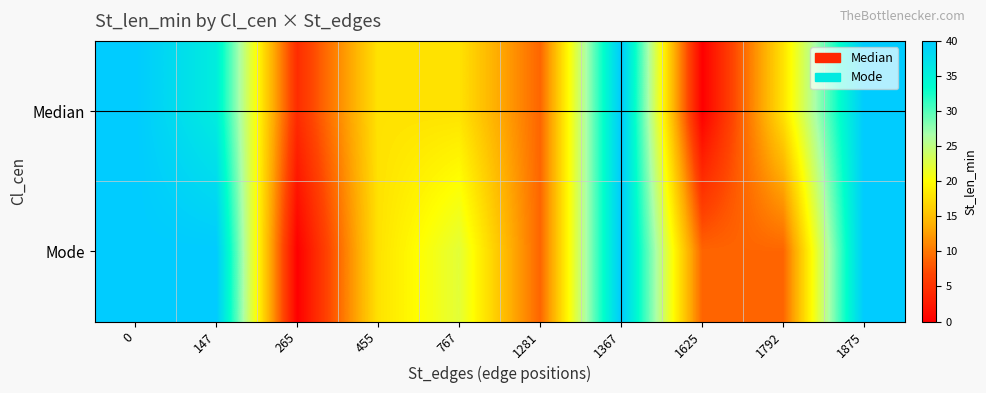

Reading right to left, what are all the values shown in this chart?

Median: 1875=40.0	1792=17.8	1625=0.0	1367=40.0	1281=8.9	767=17.8	455=17.8	265=4.4	147=35.6	0=40.0
Mode: 1875=40.0	1792=8.9	1625=8.9	1367=40.0	1281=8.9	767=22.2	455=17.8	265=0.0	147=40.0	0=40.0